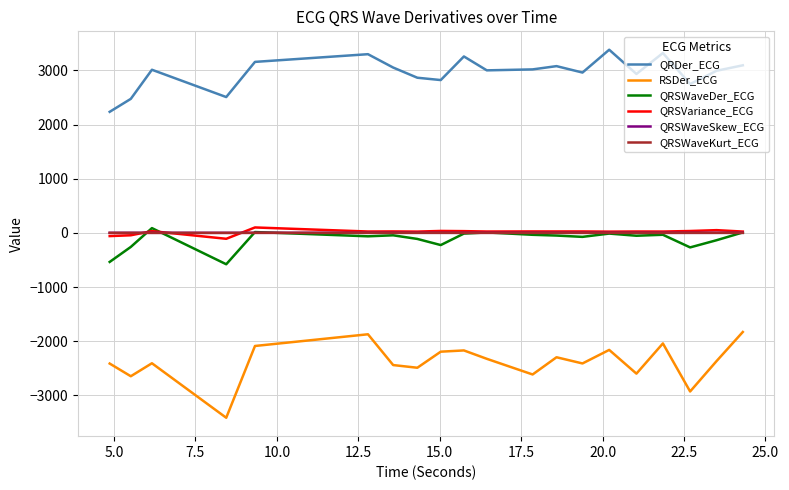

In QRSVariance_ECG, how many points are higher than both neighbors (excluding endpoints)?

8